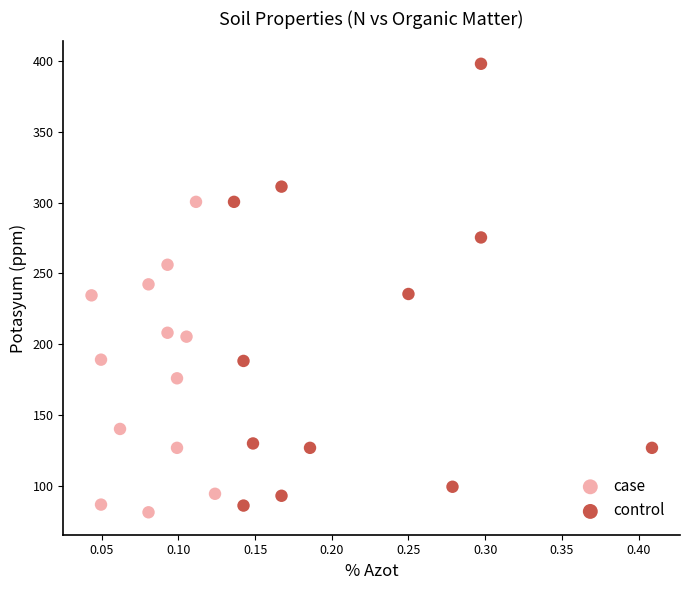

What are all the series names shown in the legend?

case, control